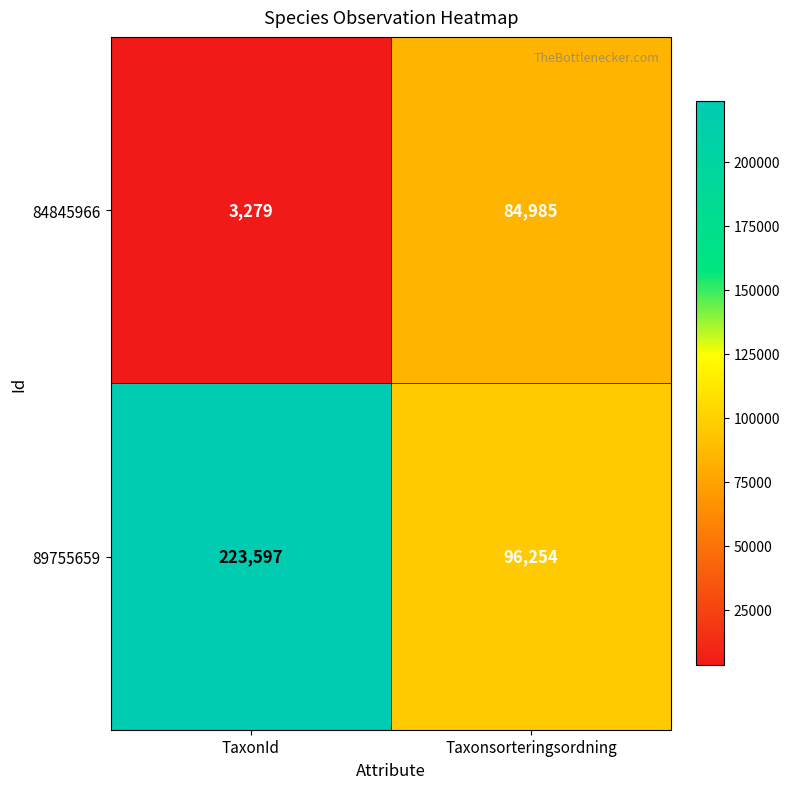

What is the sum of all 84845966 values?

88264